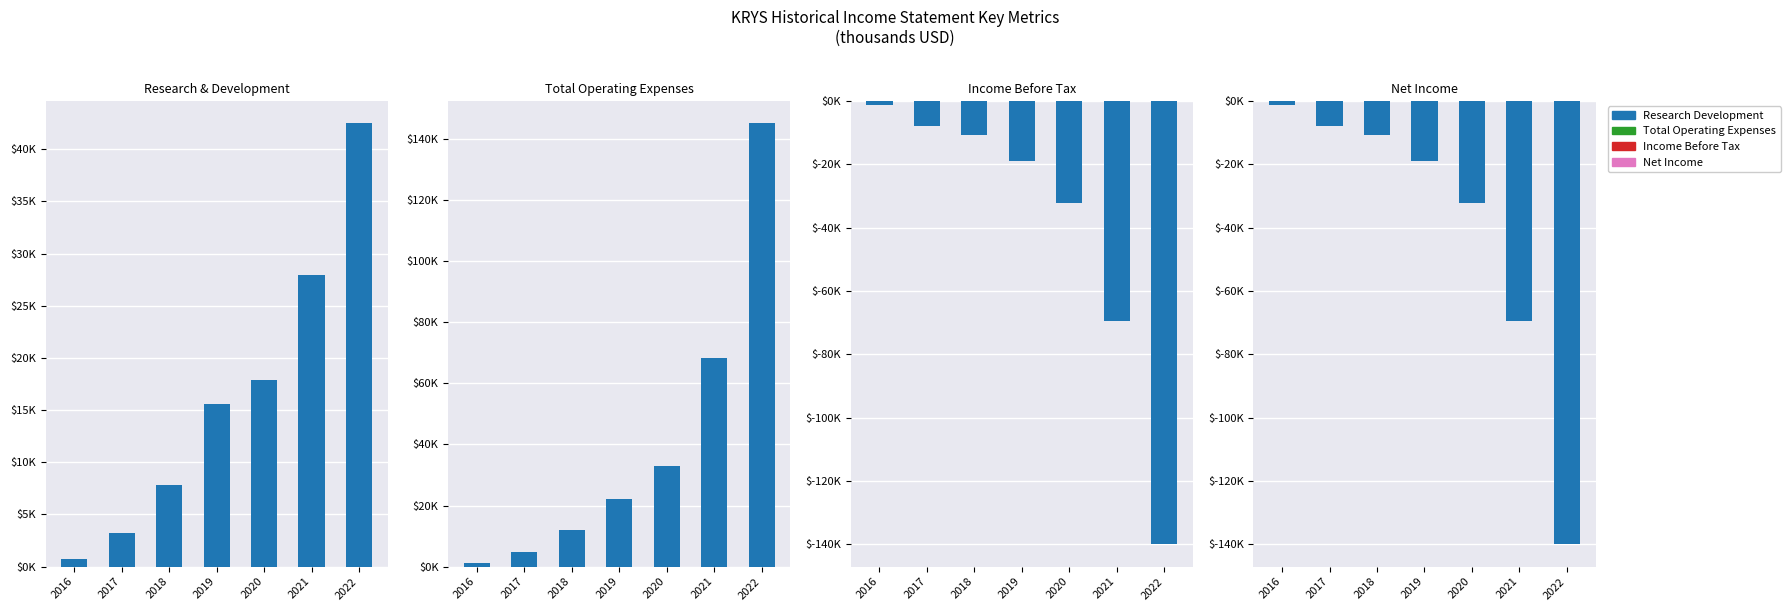

Reading left to right, transcribe all the data shown in this chart.

Research Development: 700	3200	7800	15600	17900	27900	42500
Total Operating Expenses: 1100	4800	11900	22100	33000	68300	145200
Income Before Tax: -1200	-7900	-10900	-19100	-32200	-69600	-140000
Net Income: -1200	-7900	-10900	-19100	-32200	-69600	-140000